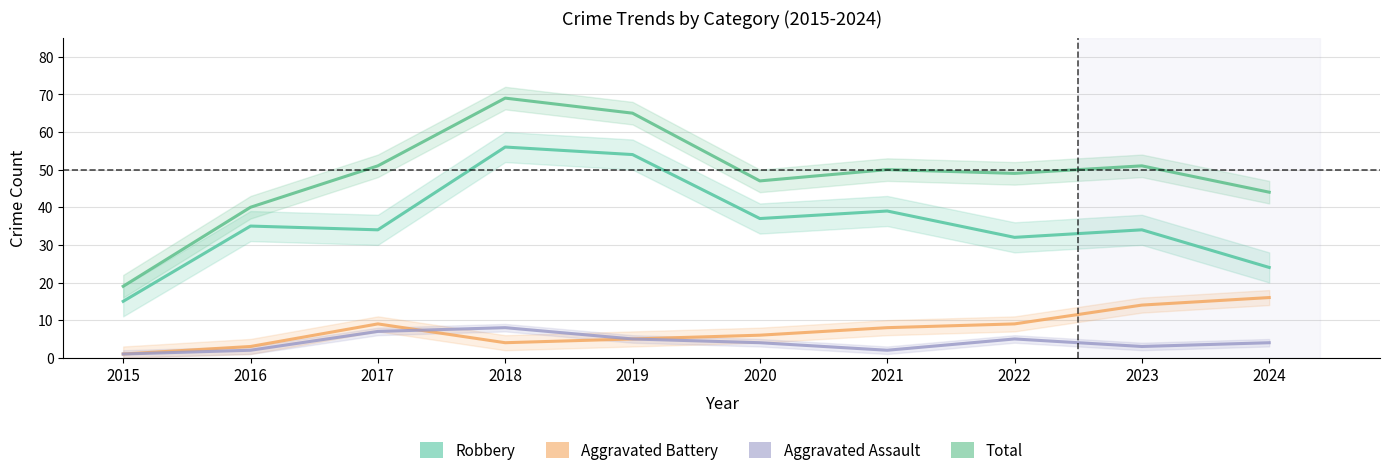

Reading right to left, list all the values displayed in this chart.

Robbery: 24	34	32	39	37	54	56	34	35	15
Aggravated Battery: 16	14	9	8	6	5	4	9	3	1
Aggravated Assault: 4	3	5	2	4	5	8	7	2	1
Total: 44	51	49	50	47	65	69	51	40	19